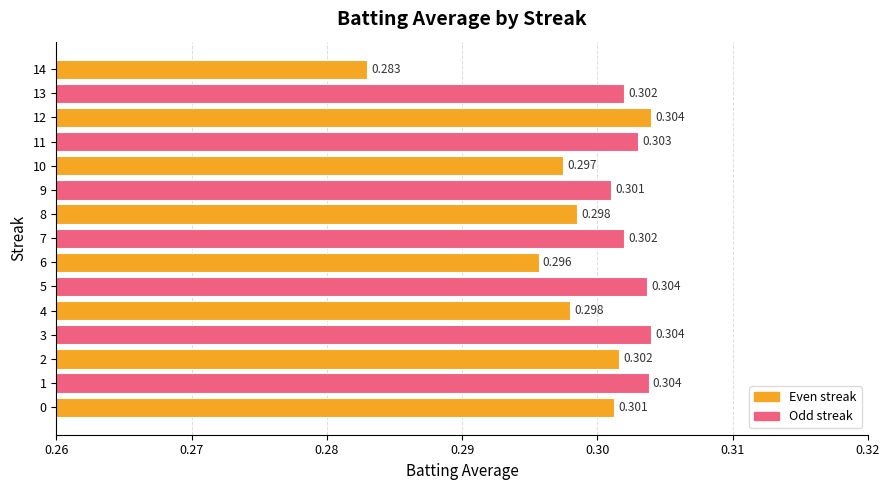

Which label corresponds to the smallest value in the chart?

14